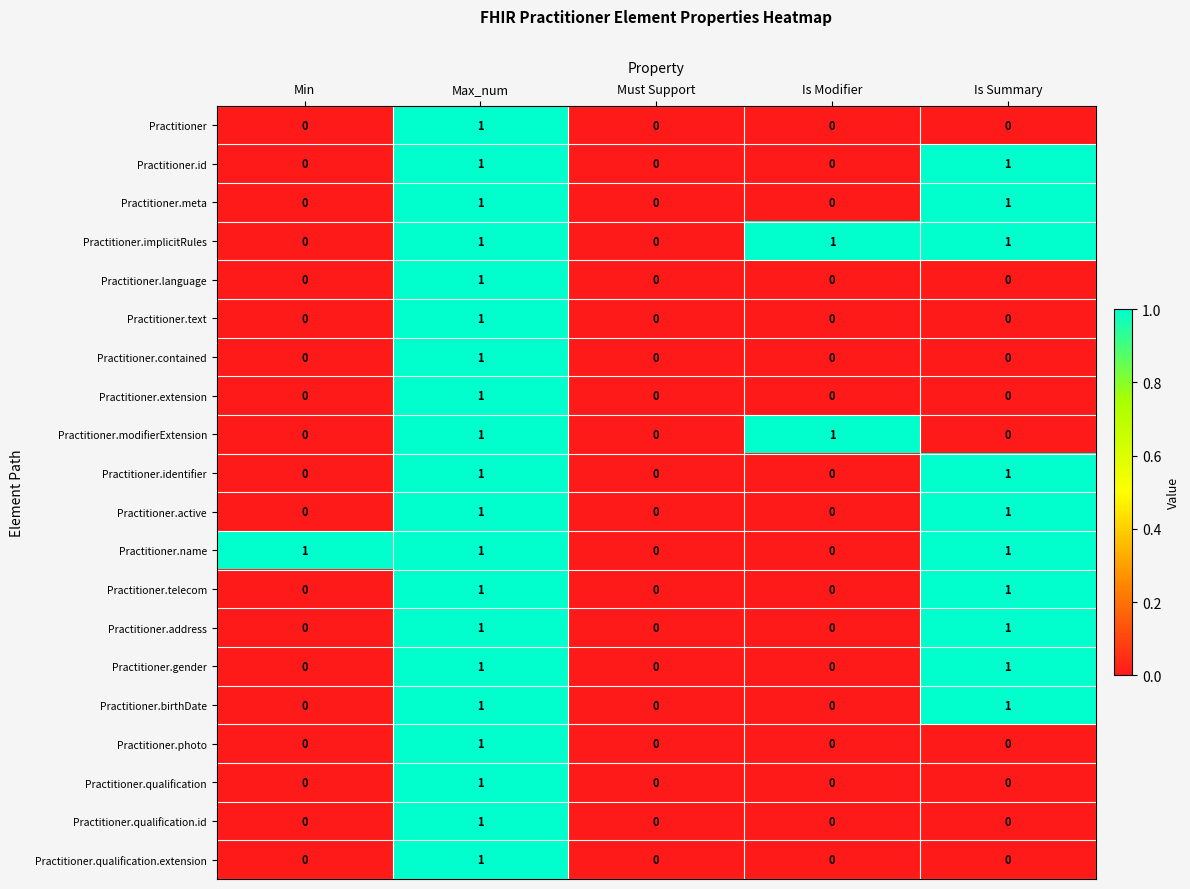

Which series changed the most between Min and Must Support?

Practitioner.name